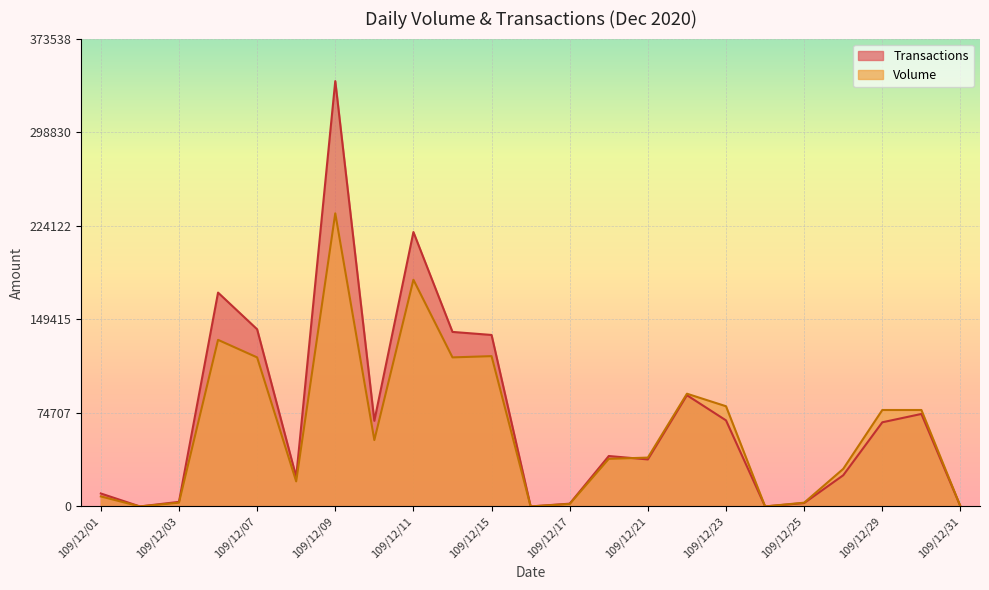

Rank the categories by Transactions value from lowest to highest.

109/12/02, 109/12/16, 109/12/24, 109/12/31, 109/12/17, 109/12/25, 109/12/03, 109/12/01, 109/12/08, 109/12/28, 109/12/21, 109/12/18, 109/12/29, 109/12/10, 109/12/23, 109/12/30, 109/12/22, 109/12/15, 109/12/14, 109/12/07, 109/12/04, 109/12/11, 109/12/09